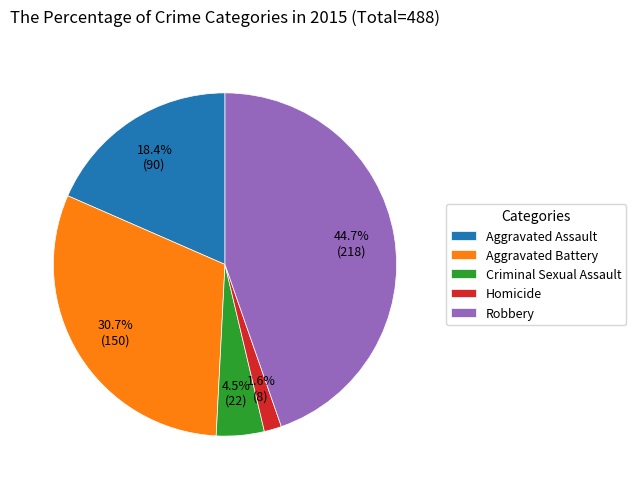

How many slices are in this pie chart?

5